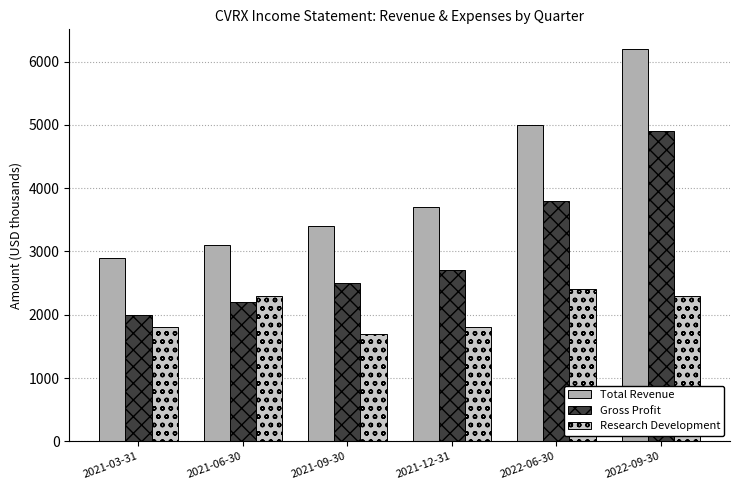

Which series changed the most between 2022-06-30 and 2022-09-30?

Total Revenue